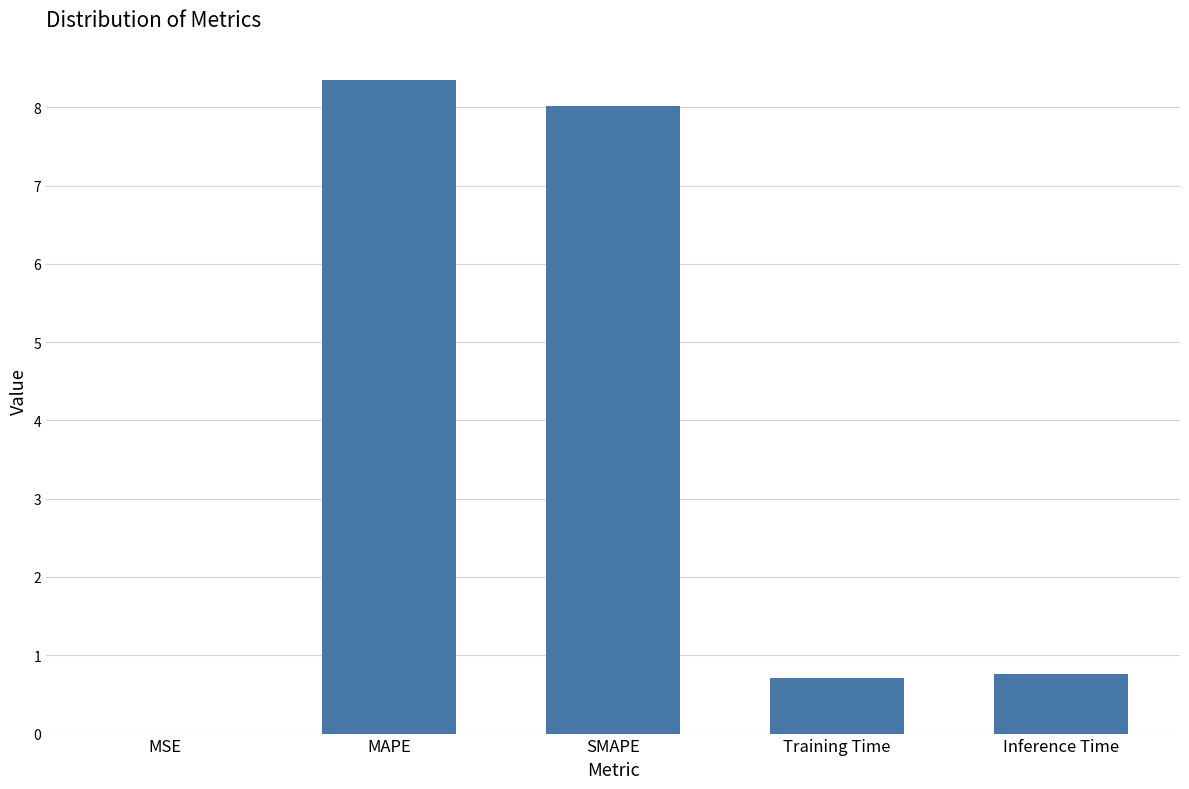

What is the sum of all values?

17.8